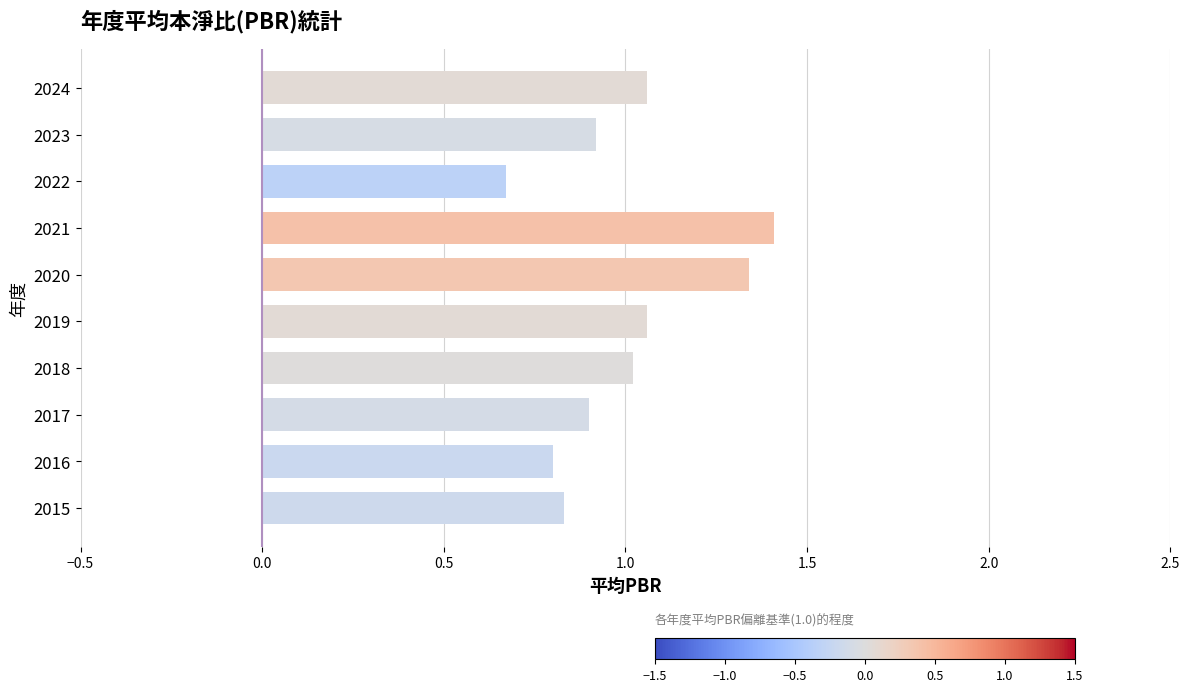

How many categories are shown in the chart?

10